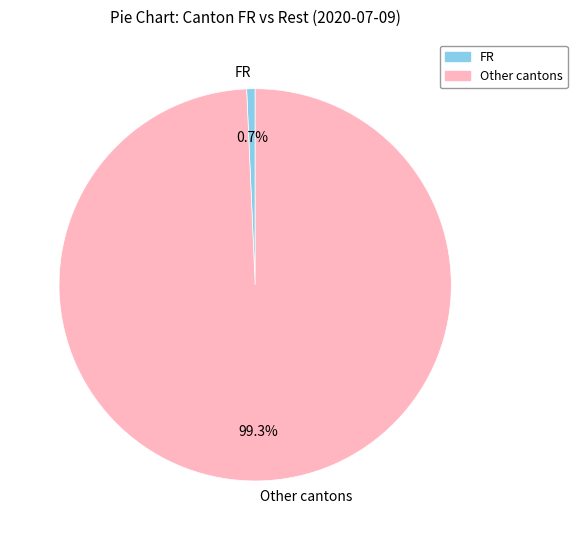

To the nearest percent, what is the average slice percentage?

50%